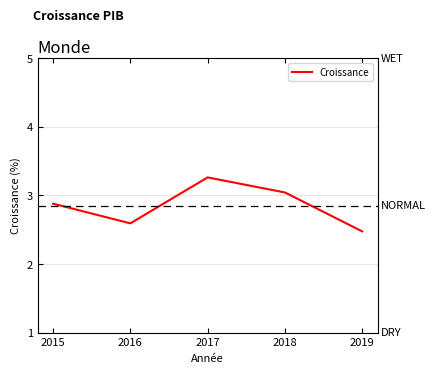

The chart shows a value of 3.4 at 2019. True or false?

False